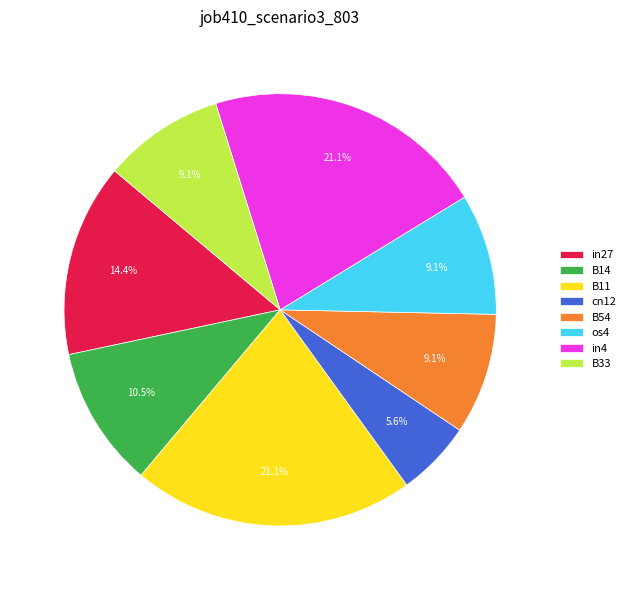

Combined, do in4 and B11 account for over 50%?

No